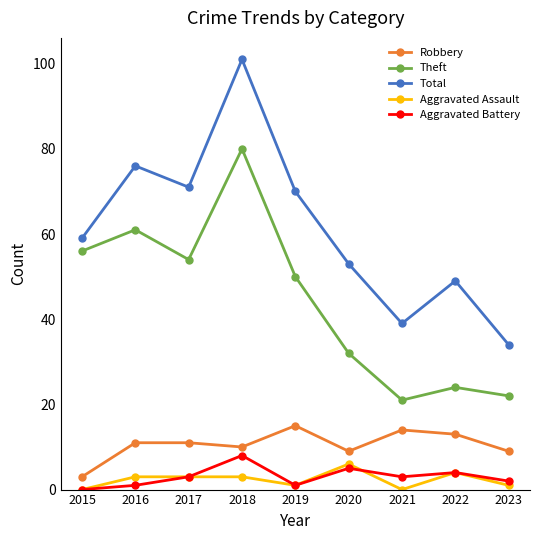

How many Aggravated Battery values are between 1 and 4?

6